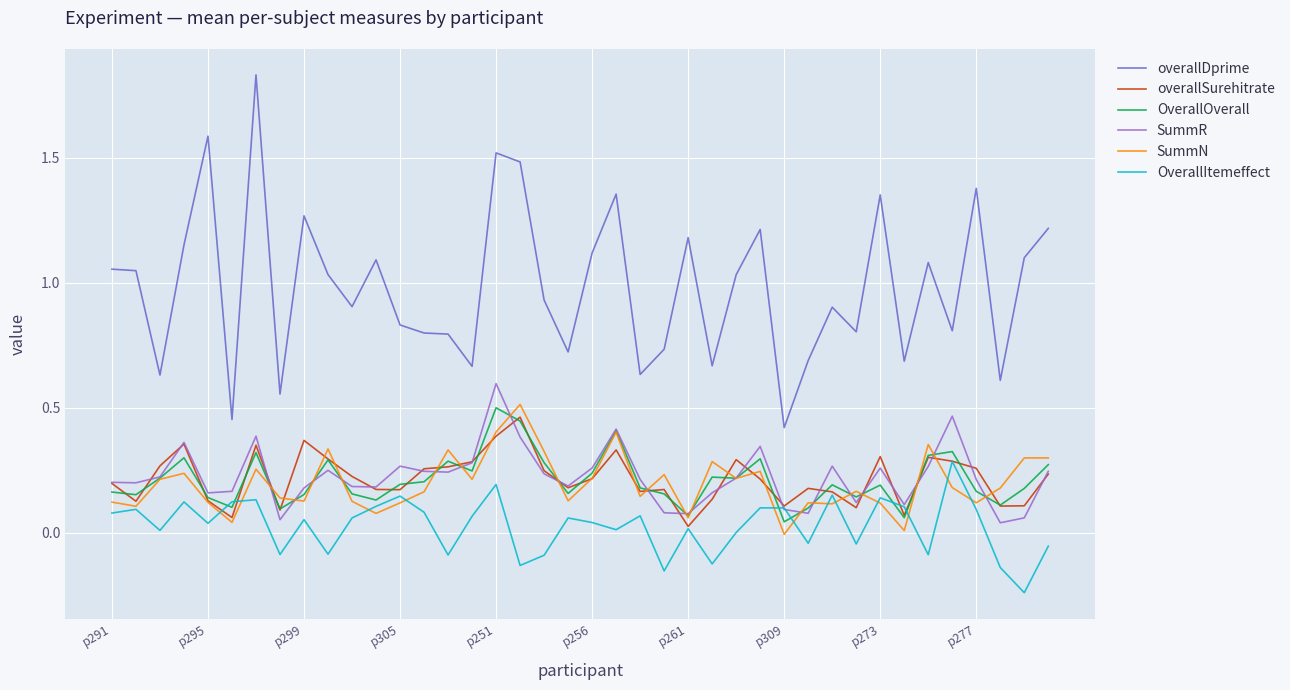

What are all the series names shown in the legend?

overallDprime, overallSurehitrate, OverallOverall, SummR, SummN, OverallItemeffect